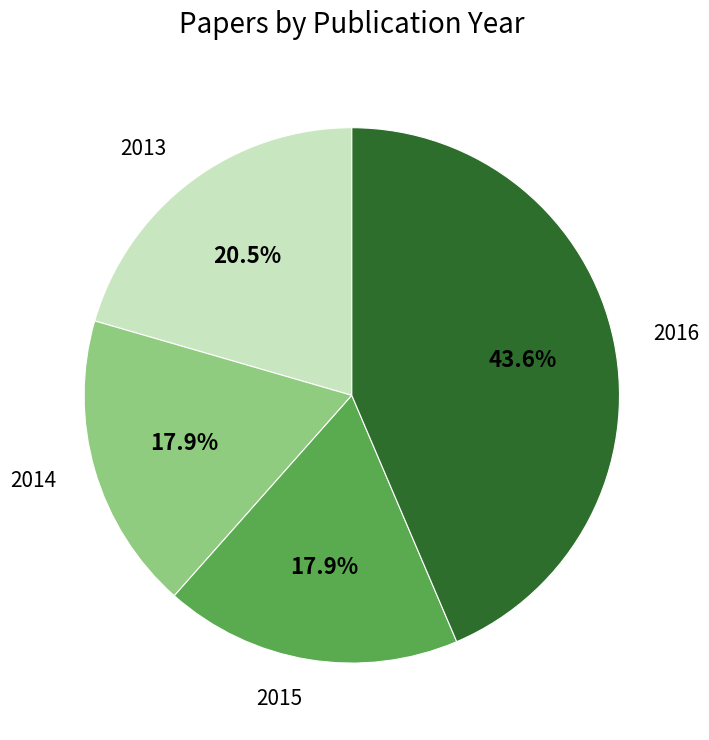

To the nearest percent, what portion does 2014 represent?

18%